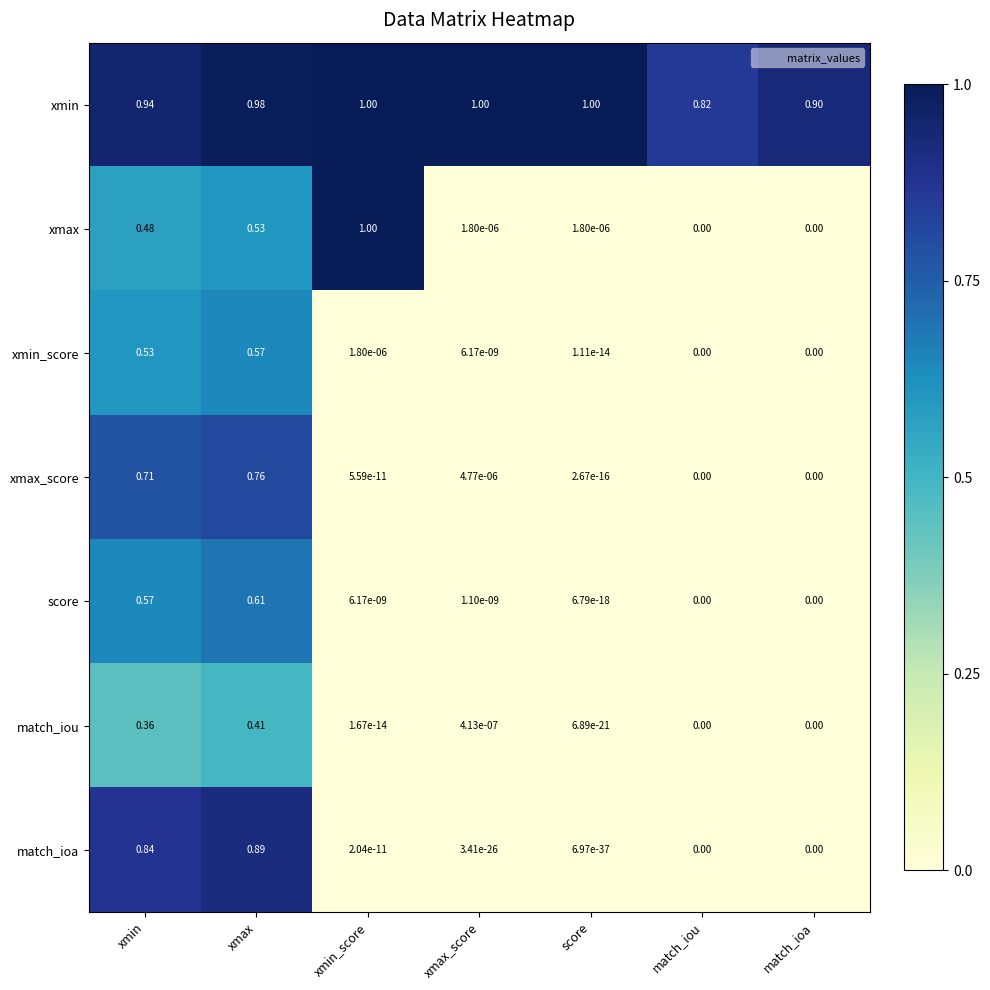

Rank the series at xmax_score from highest to lowest value.

xmin, xmax_score, xmax, match_iou, xmin_score, score, match_ioa